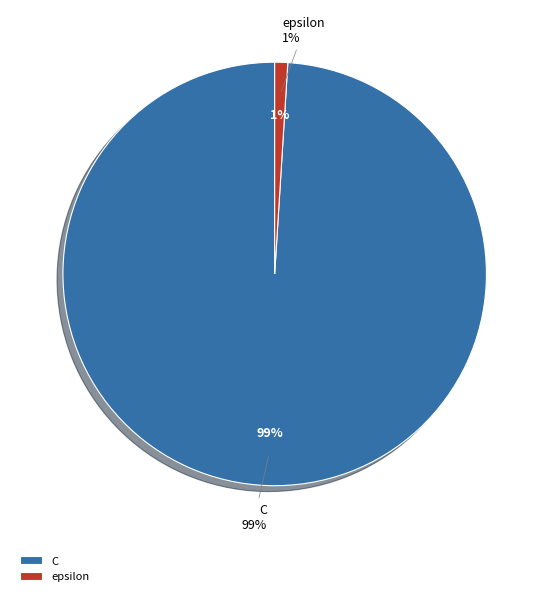

Rank the categories by value from highest to lowest.

C, epsilon